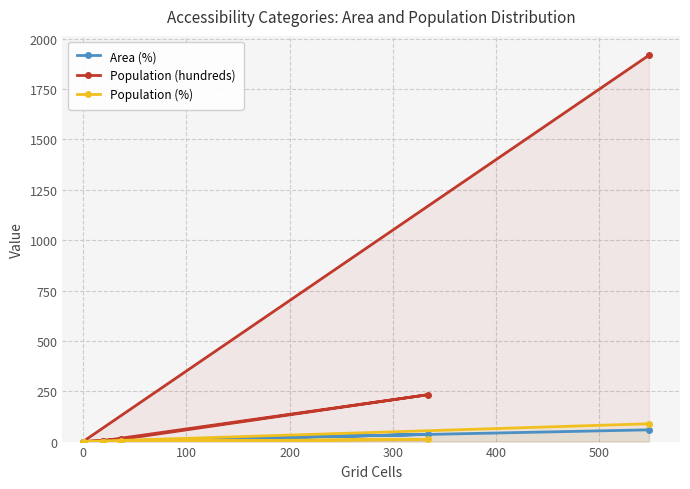

Which series has the largest total across all categories?

Population (hundreds)